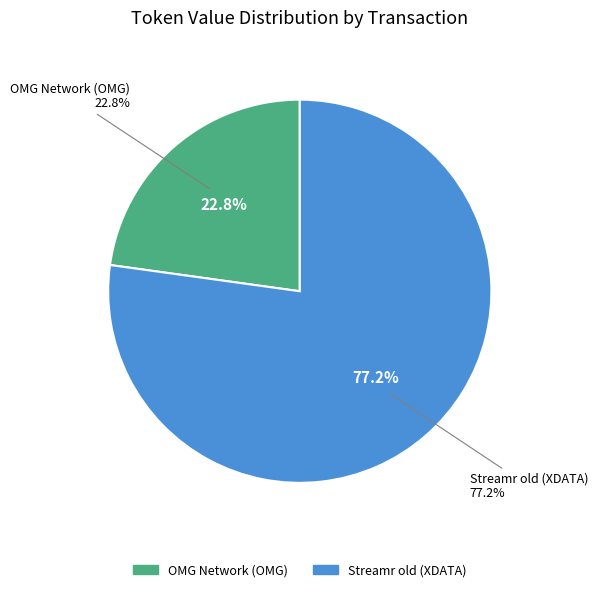

How many segments does this pie chart have?

2